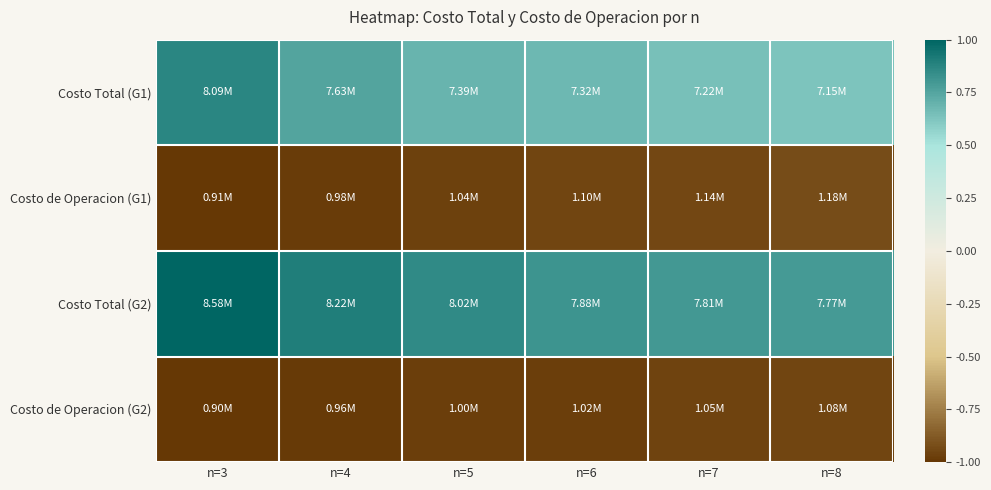

What is the total value across all series at n=4?

-0.3